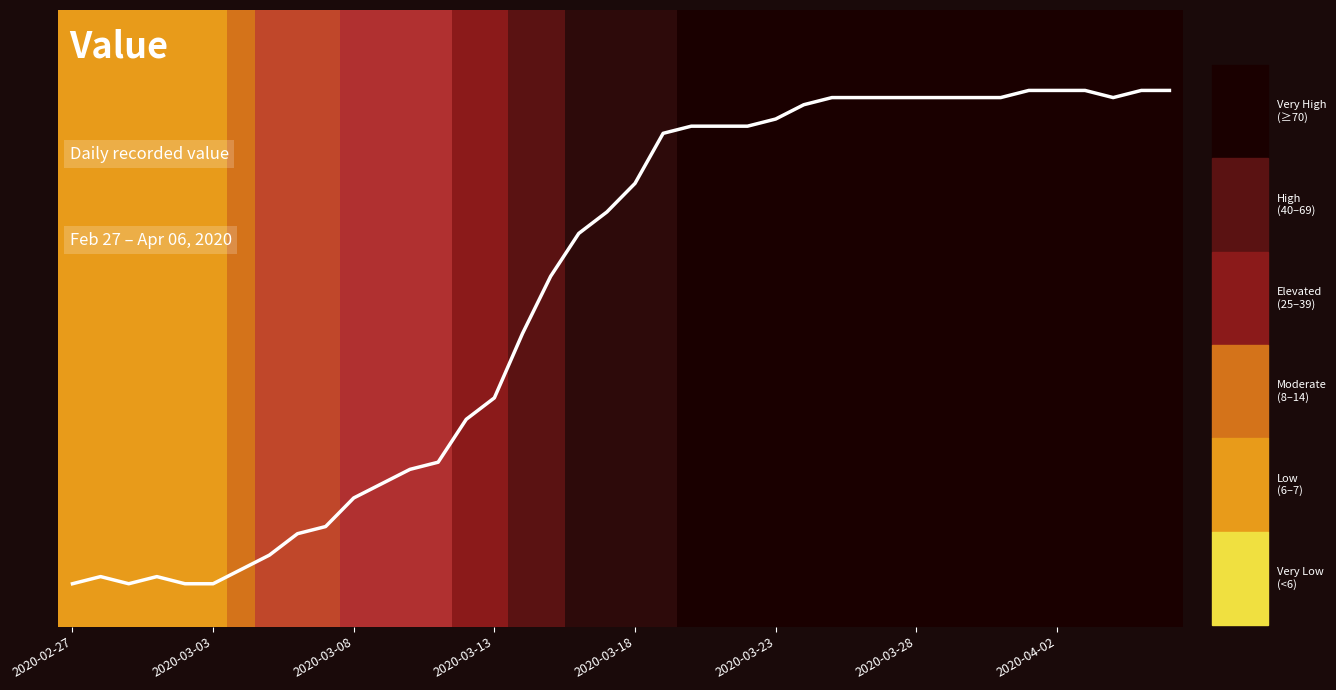

Does the chart have visible grid lines?

No